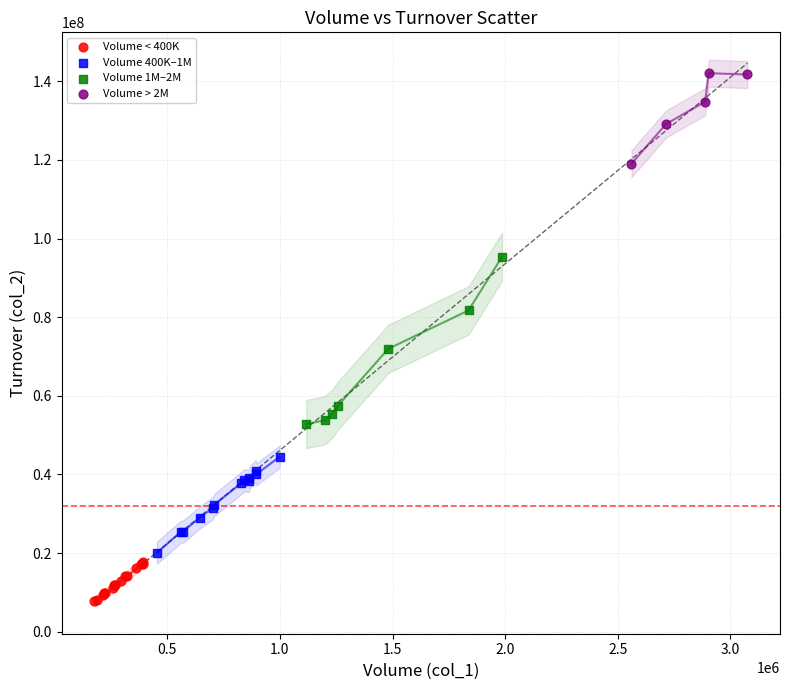

Which series contains the lowest Y value?

Volume < 400K